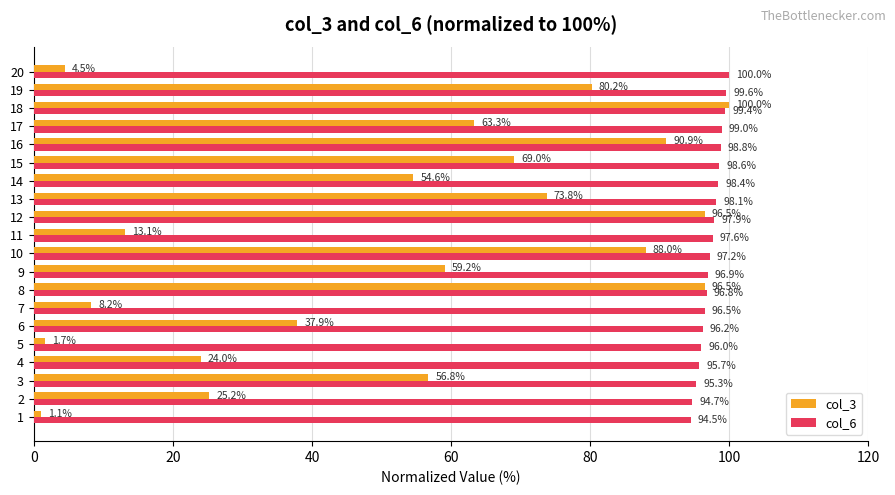

What is the average value of the col_6 series?

97.3